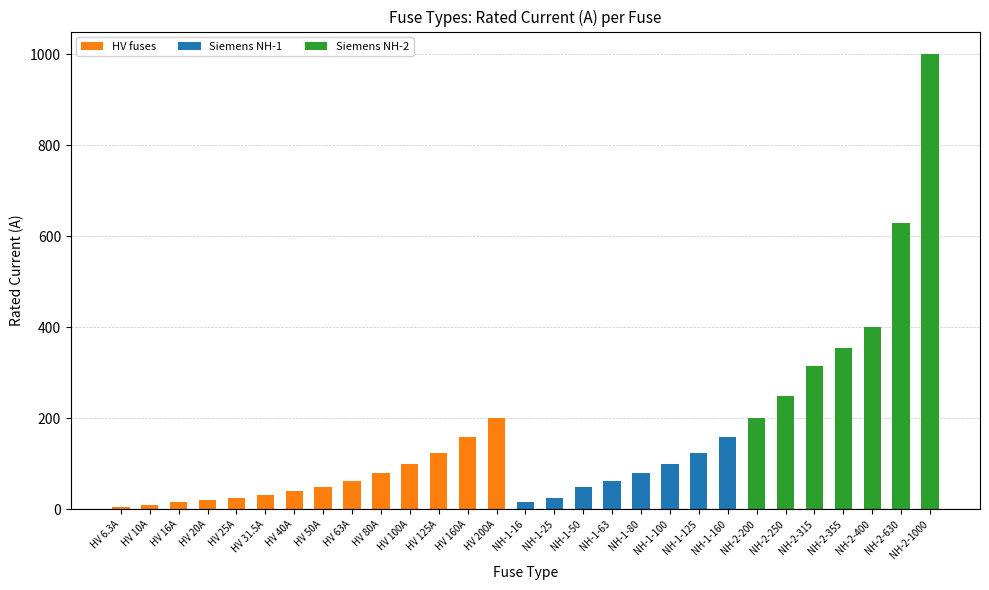

At which category is the sum across all series the highest?

NH-2-1000